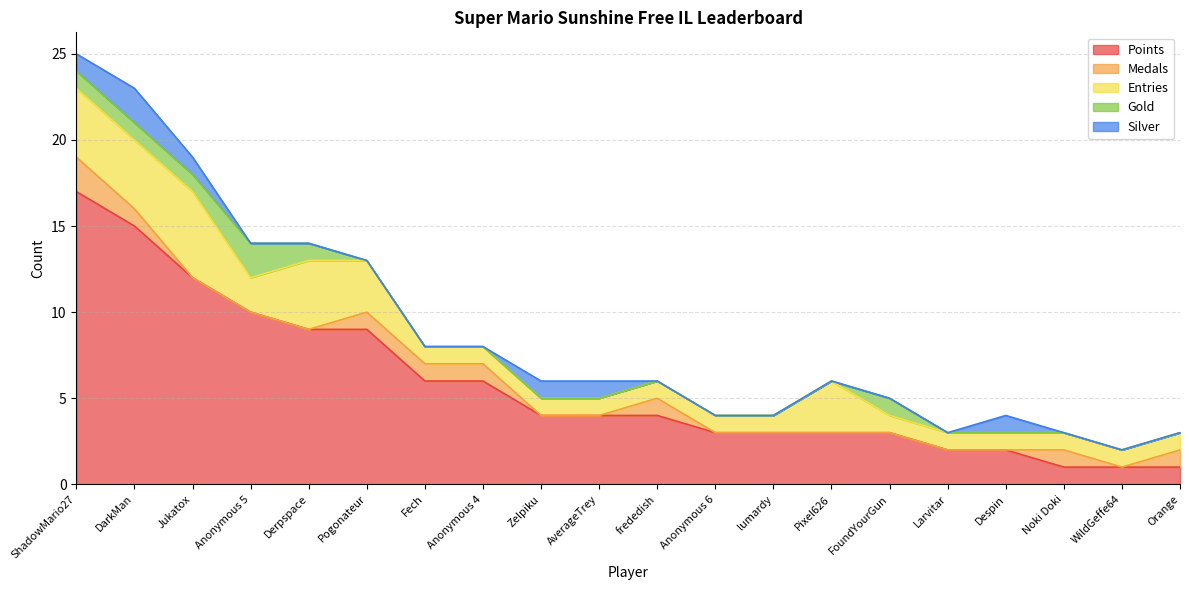

At which category does Silver reach its first local peak?

DarkMan